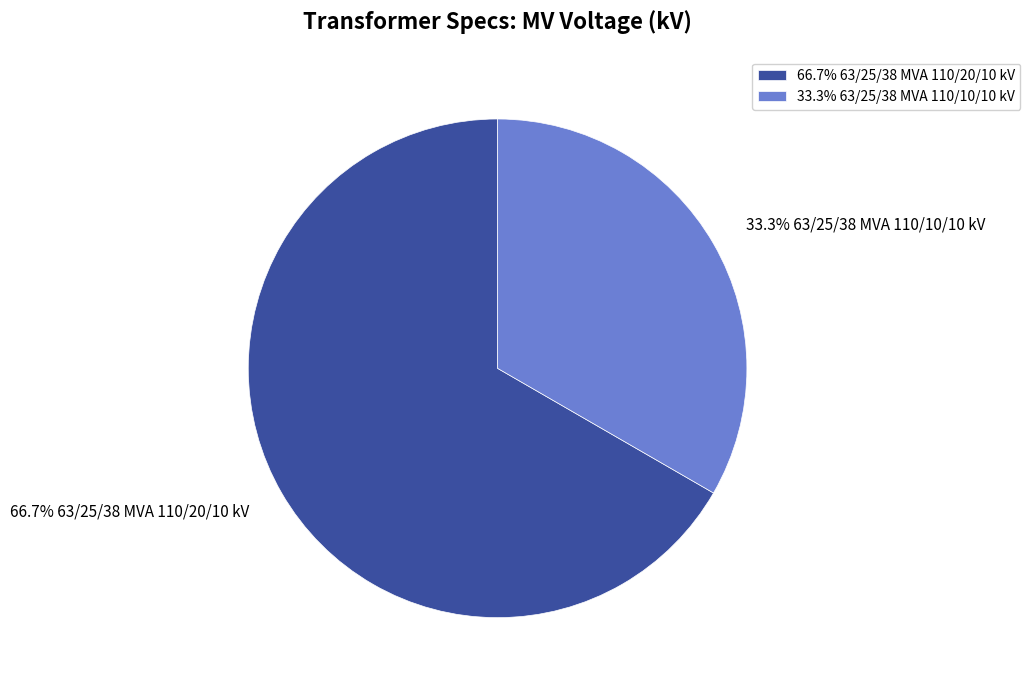

To the nearest percent, what is the difference between the largest and smallest slice percentages?

33%